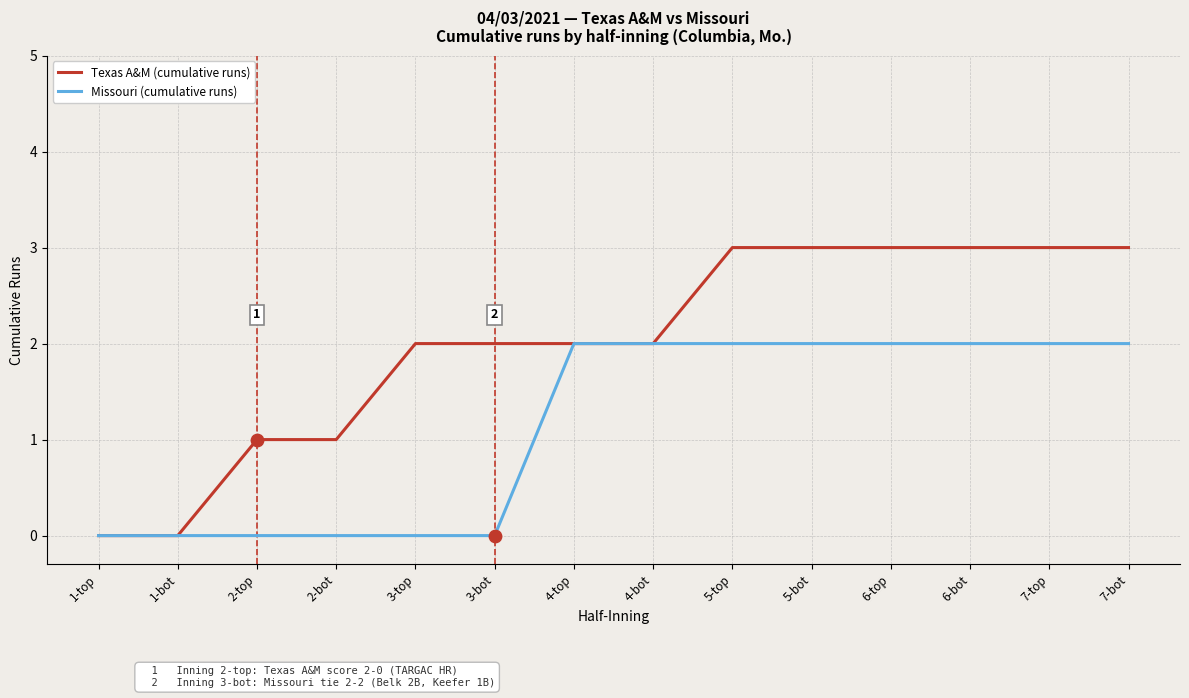

Between 4-top and 5-bot, which series saw the biggest shift?

Texas A&M (cumulative runs)